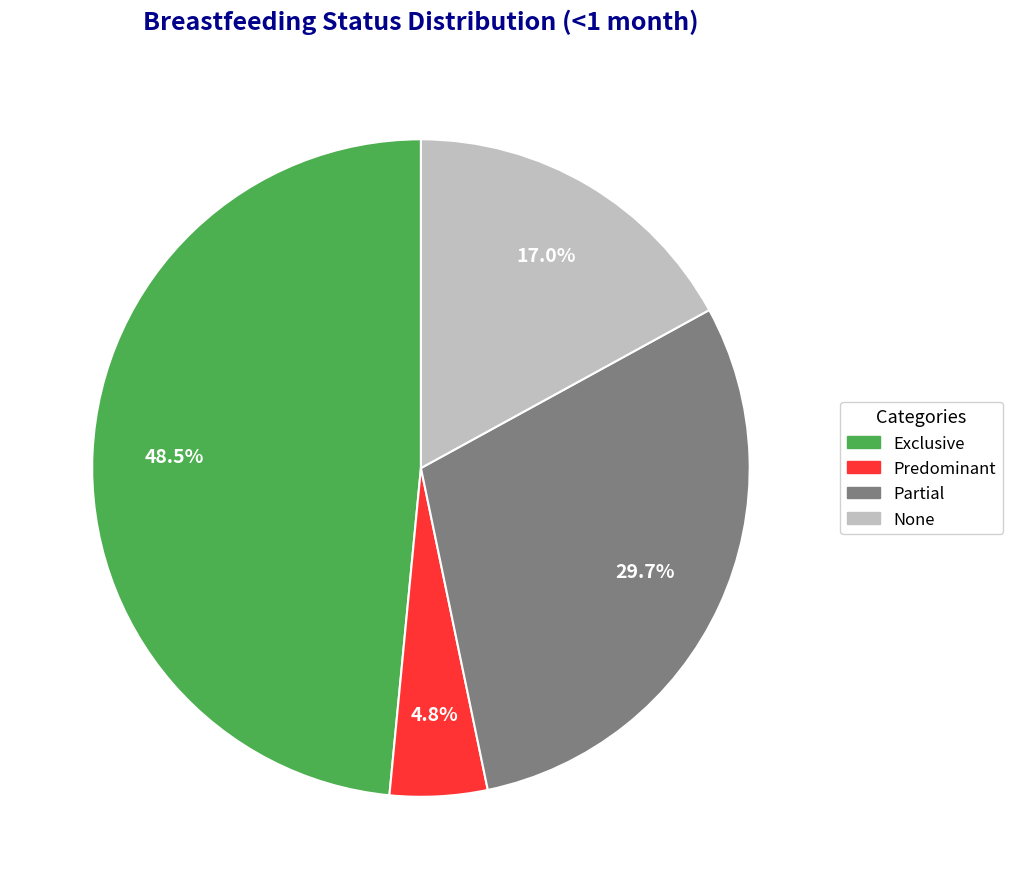

Rank the categories by value from lowest to highest.

Predominant, None, Partial, Exclusive